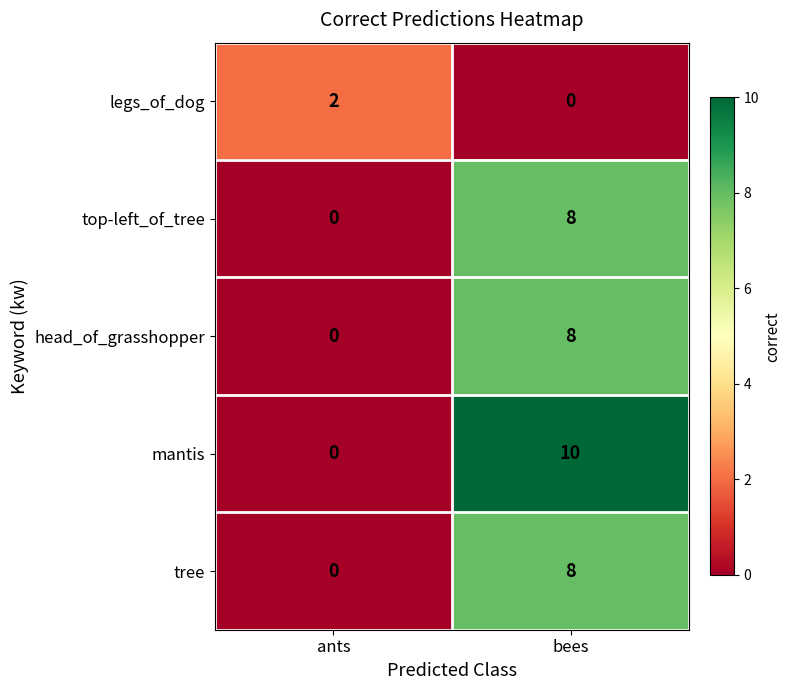

What is the difference between the maximum and minimum values in the head_of_grasshopper series?

8